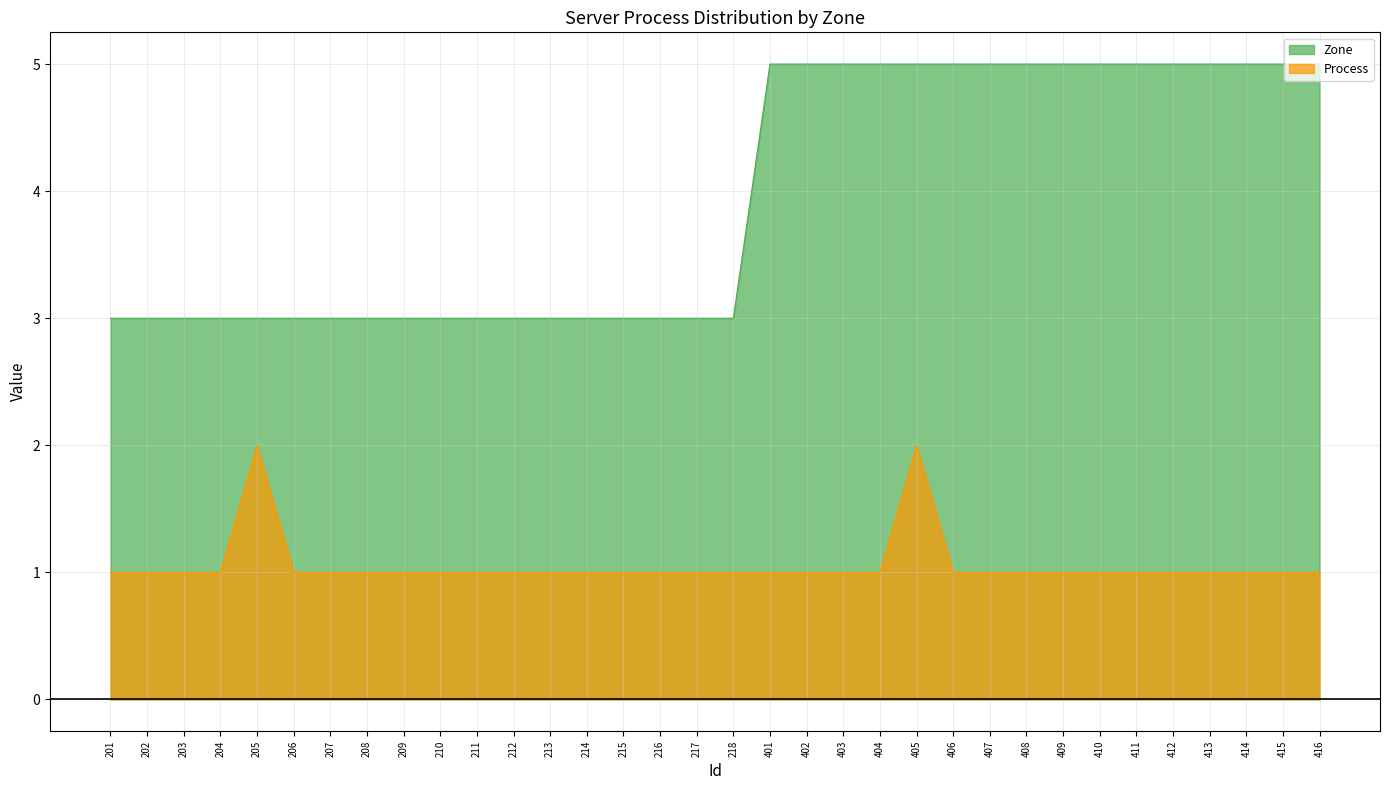

Rank the series at 414 from highest to lowest value.

Zone, Process